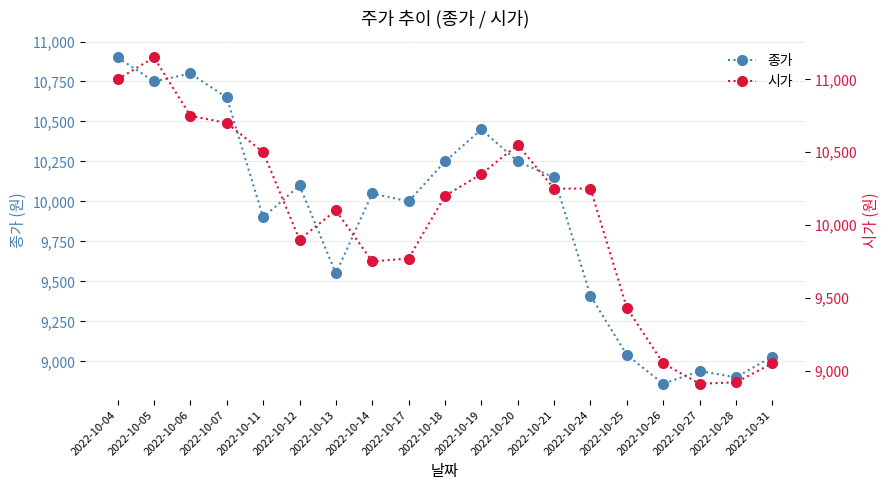

True or false: 종가 has a value of 10150 at 2022-10-21.

True